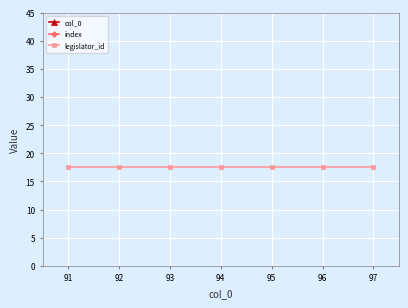

Is this an area chart (filled region under the line)?

No